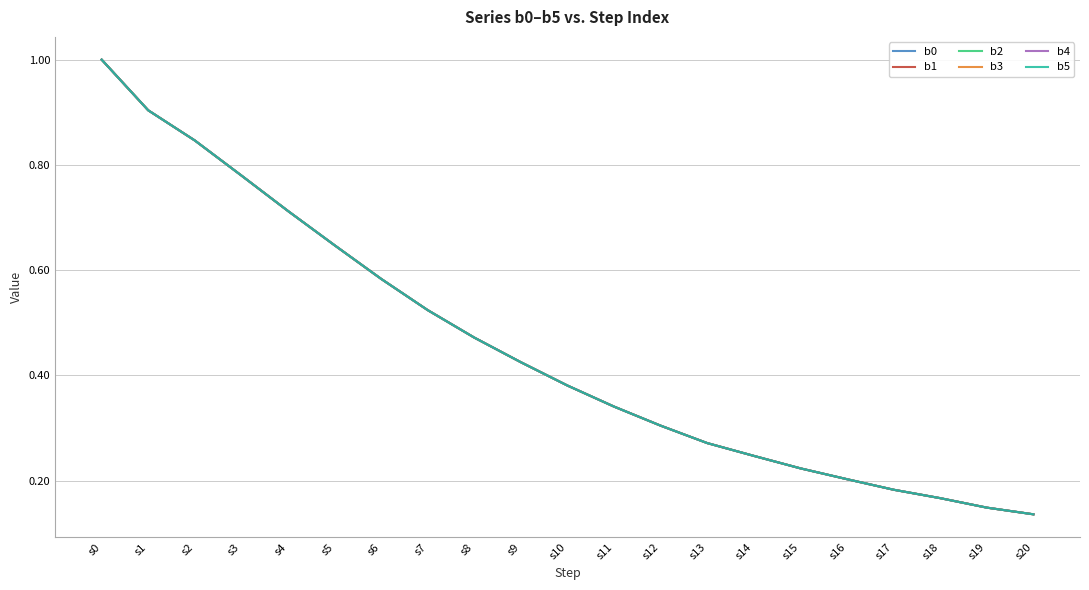

True or false: b4 and b1 intersect in this chart.

False